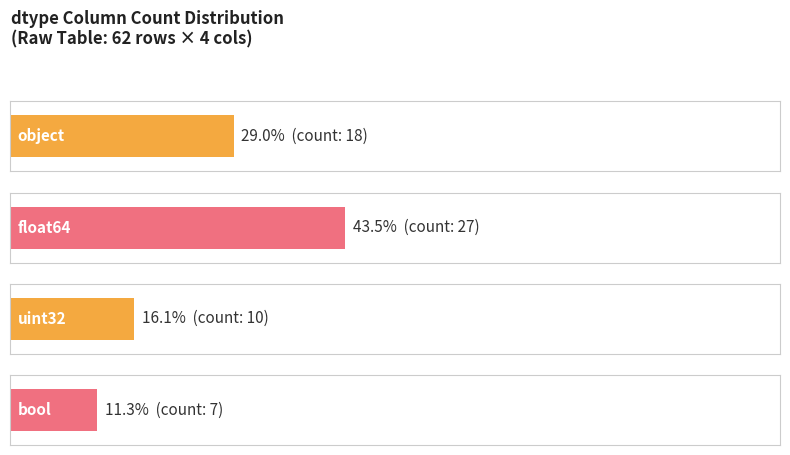

How many data points does each series have?

4